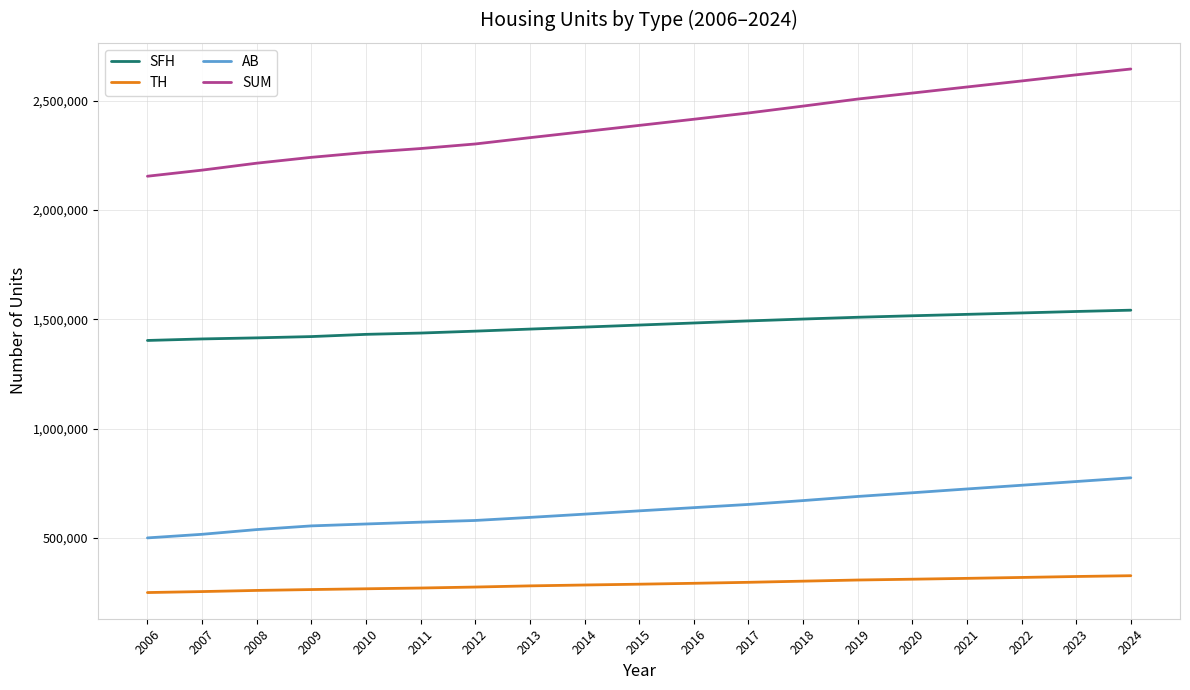

What is the approximate value of SFH at 2009, to the nearest 50?

1421300